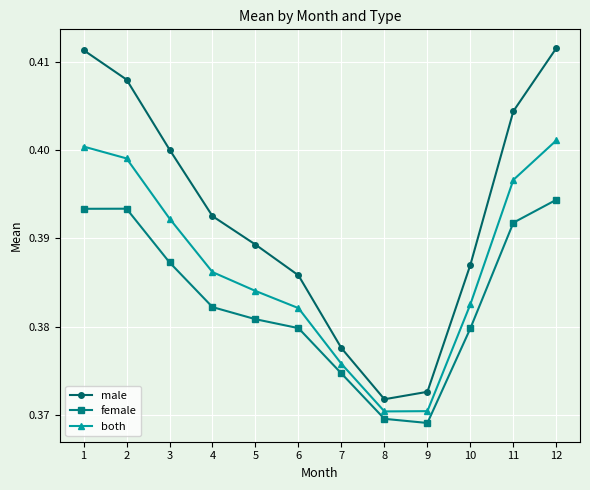

Is this an area chart (filled region under the line)?

No